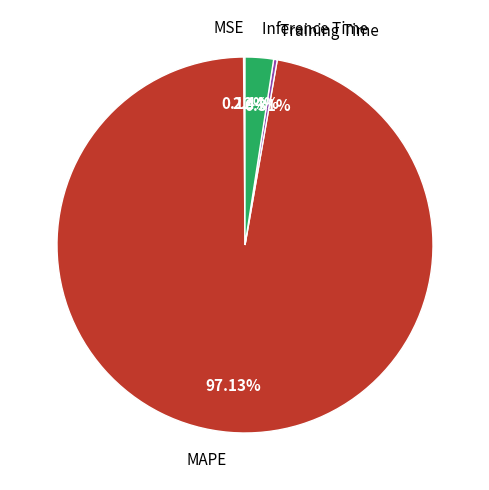

What is the largest slice in the pie chart?

MAPE